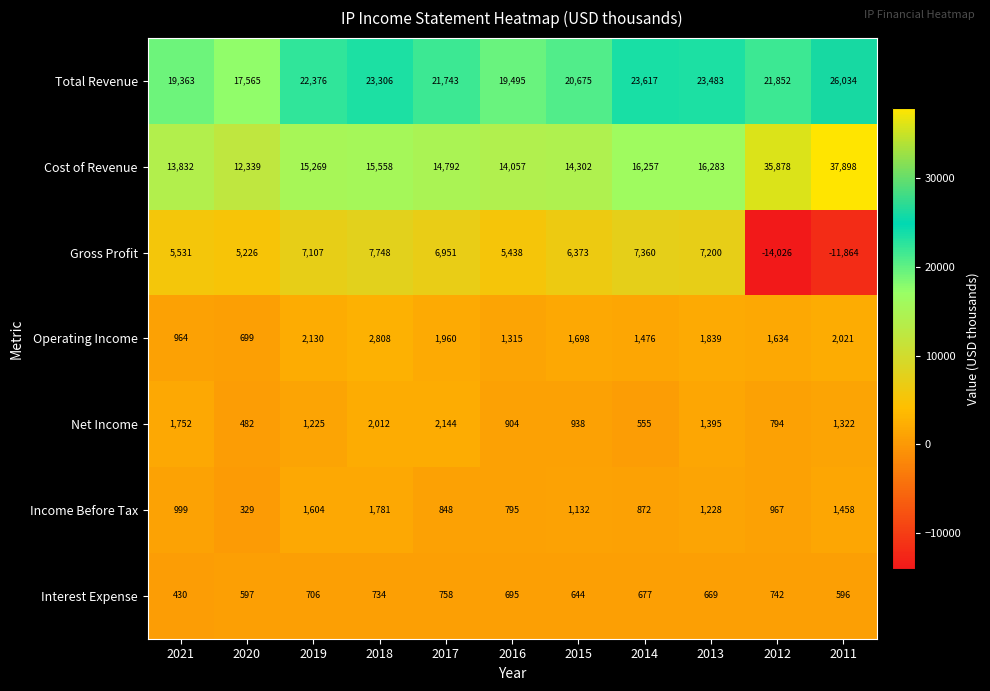

Which series changed the most between 2020 and 2014?

Total Revenue